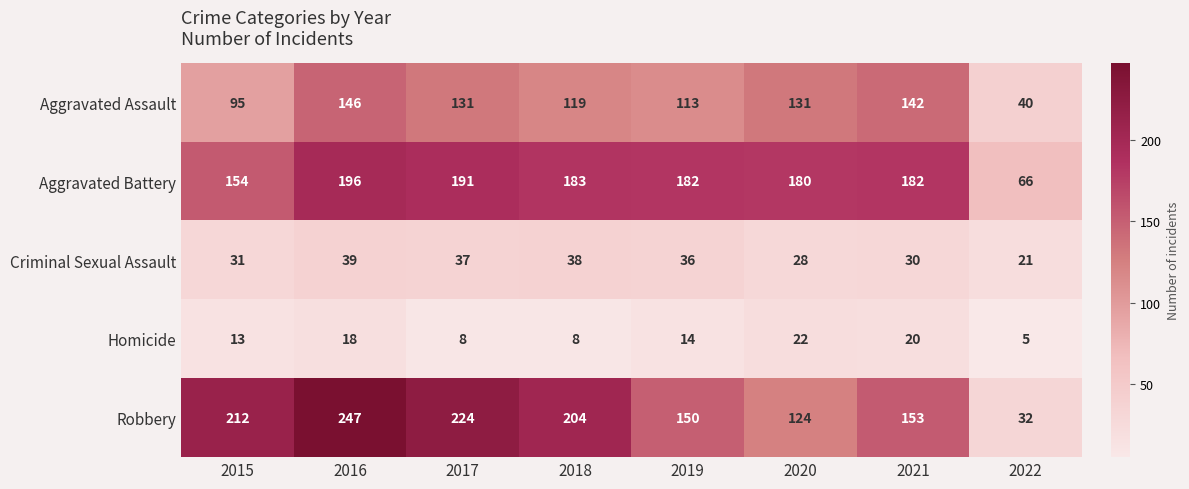

Is it true that Homicide equals 8 at 2015?

False